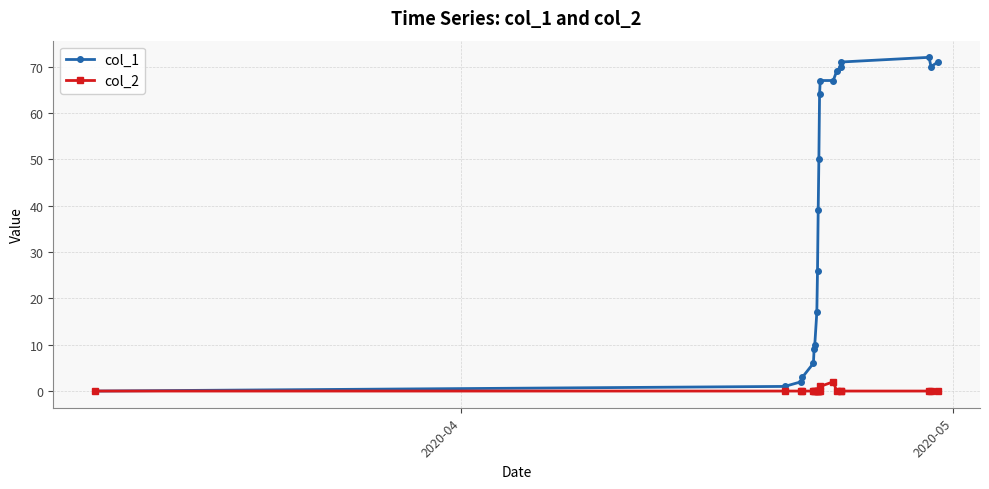

Count the number of categories in the chart.

20